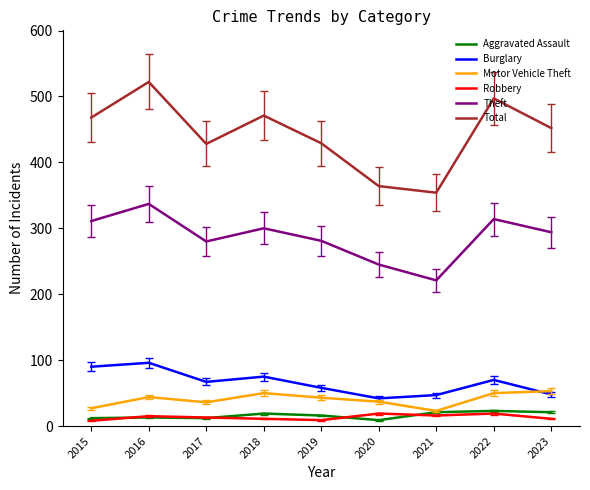

Rank the series at 2018 from lowest to highest value.

Robbery, Aggravated Assault, Motor Vehicle Theft, Burglary, Theft, Total